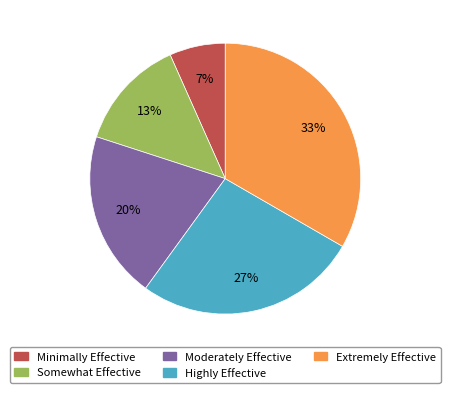

To the nearest percent, what is the average slice percentage?

20%